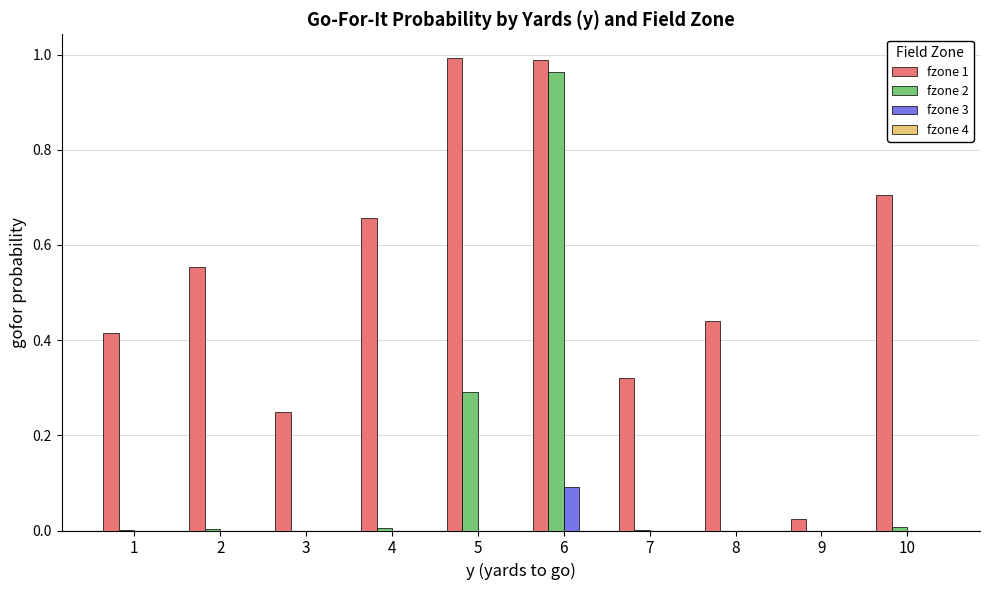

Which series has the largest total across all categories?

fzone 1